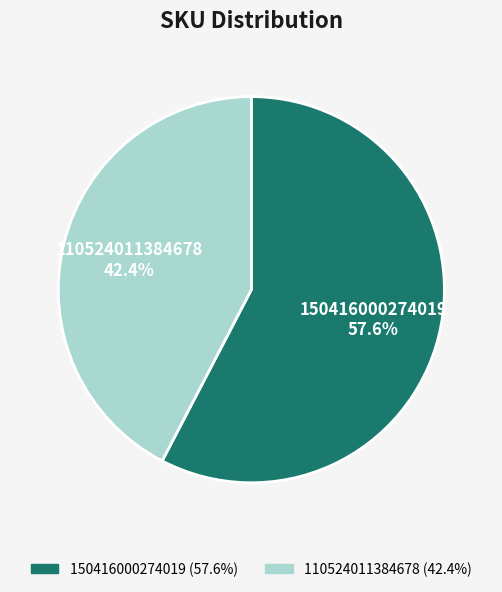

Rank the categories by value from highest to lowest.

150416000274019, 110524011384678